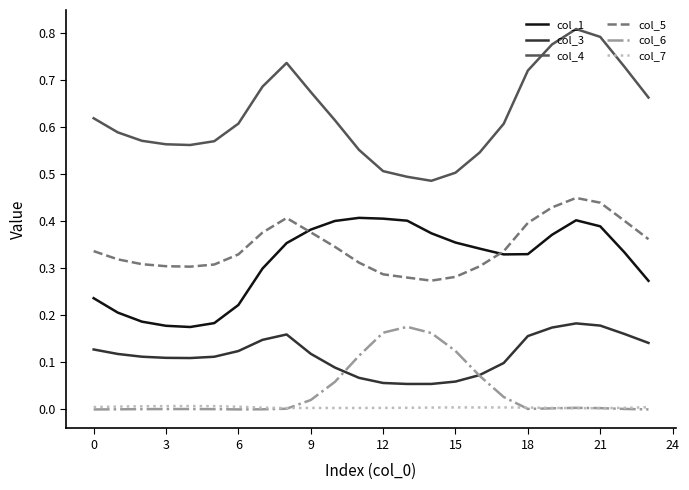

Which series has the largest range (max minus min)?

col_4